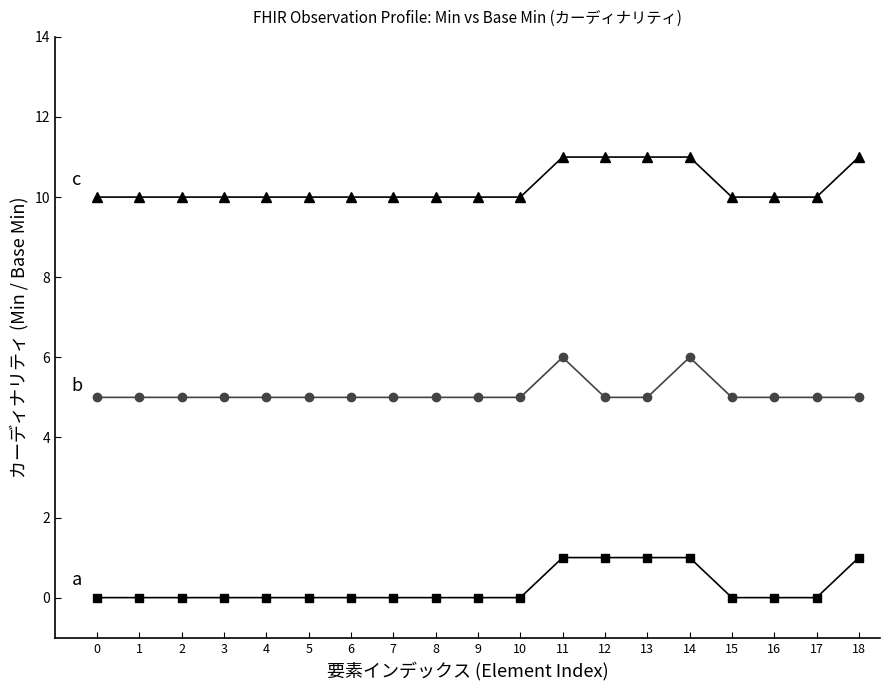

Reading left to right, list all the values displayed in this chart.

a: 0	0	0	0	0	0	0	0	0	0	0	1	1	1	1	0	0	0	1
b: 5	5	5	5	5	5	5	5	5	5	5	6	5	5	6	5	5	5	5
c: 10	10	10	10	10	10	10	10	10	10	10	11	11	11	11	10	10	10	11